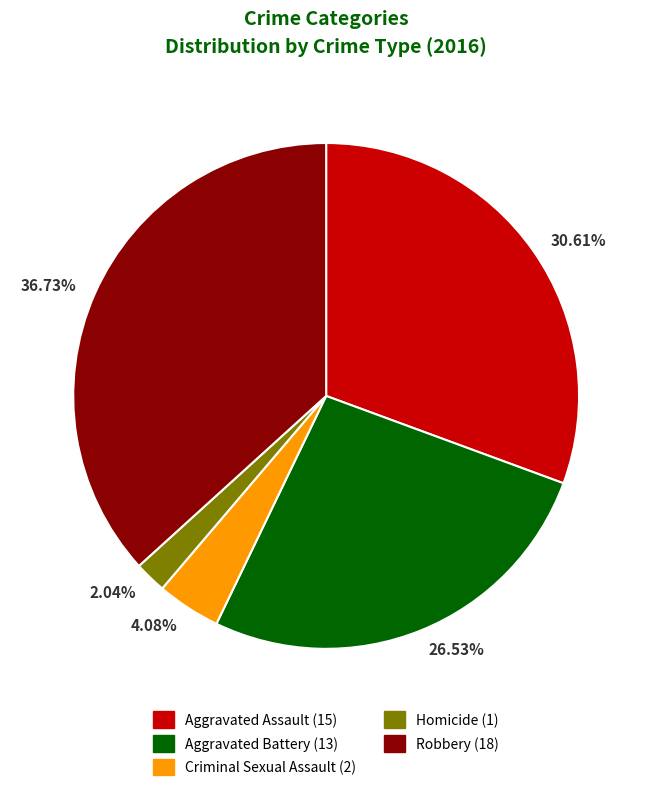

To the nearest percent, what is the average slice percentage?

20%